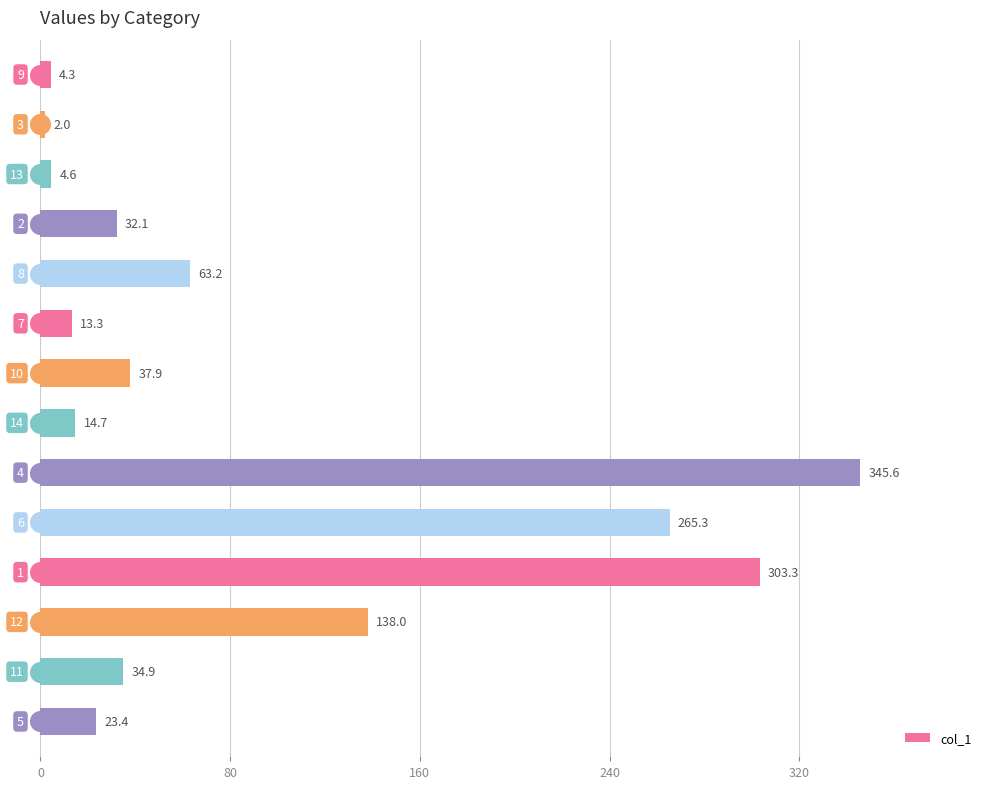

What is the highest value of the col_1 series?

345.6